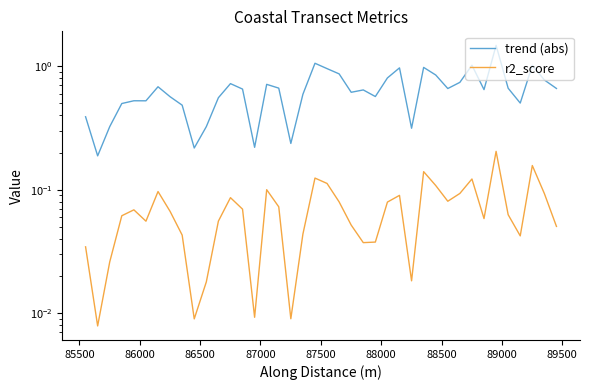

What is the difference between the maximum and second lowest values in the r2_score series?

0.2